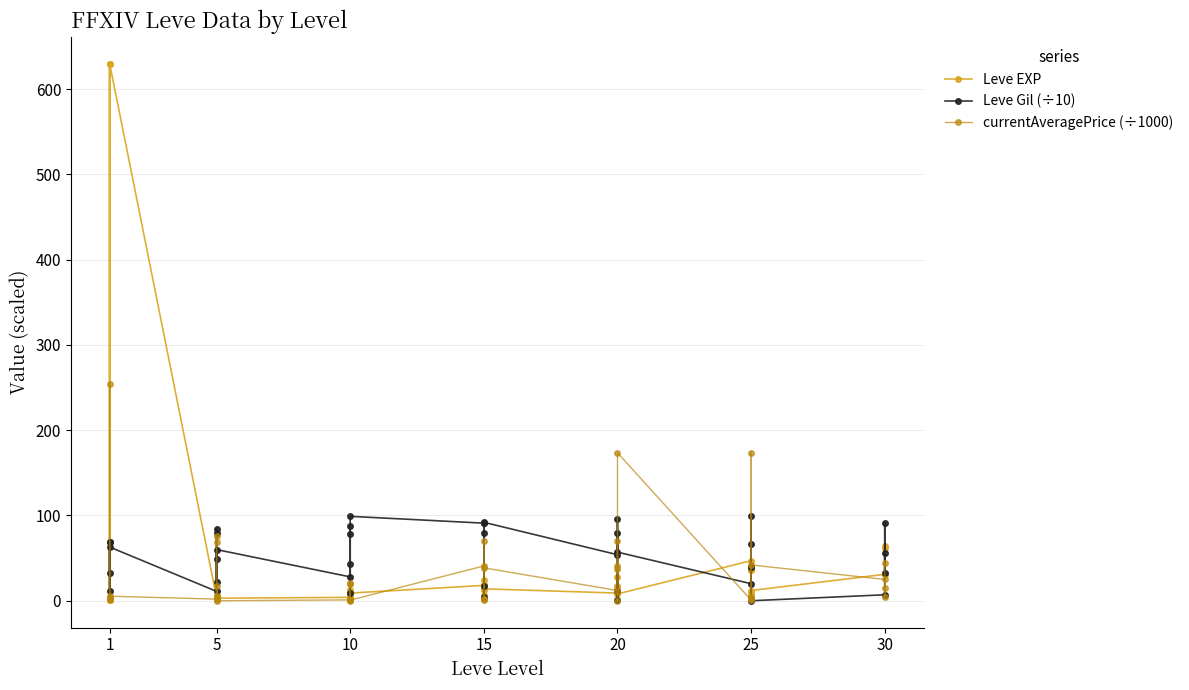

Rank the series at 25 from lowest to highest value.

currentAveragePrice (÷1000), Leve EXP, Leve Gil (÷10)